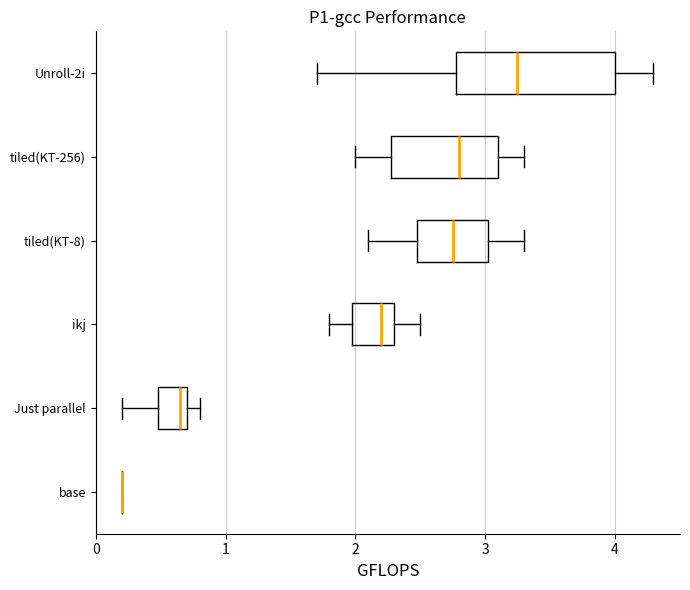

Which box is the widest, from its left edge to its right edge?

Unroll-2i